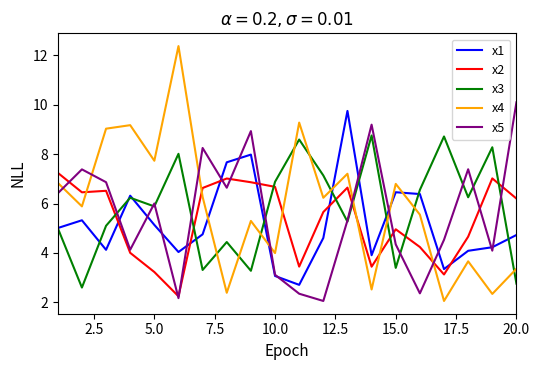

What is the greatest value displayed?

12.4